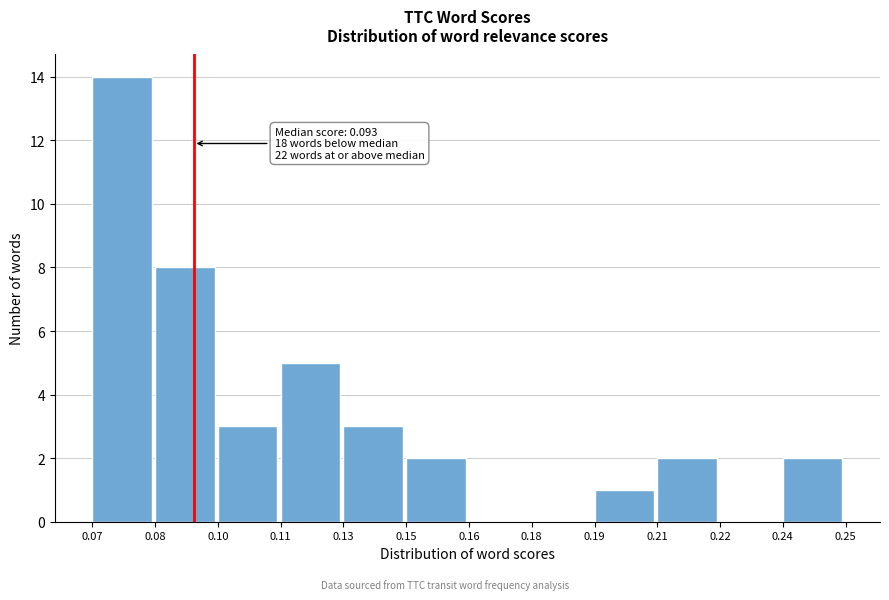

Reading right to left, transcribe all the data shown in this chart.

0.24=2	0.22=0	0.21=2	0.19=1	0.18=0	0.16=0	0.15=2	0.13=3	0.11=5	0.10=3	0.08=8	0.07=14